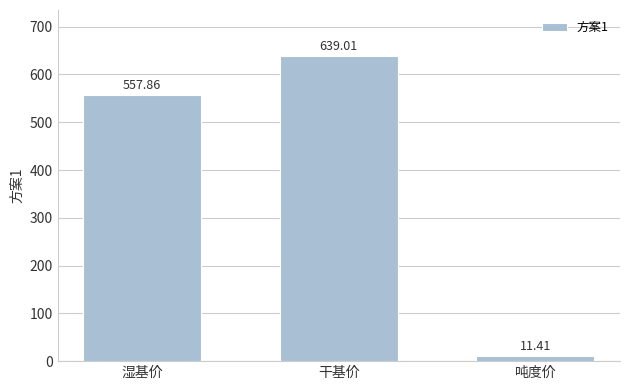

How many distinct data groups are displayed?

1